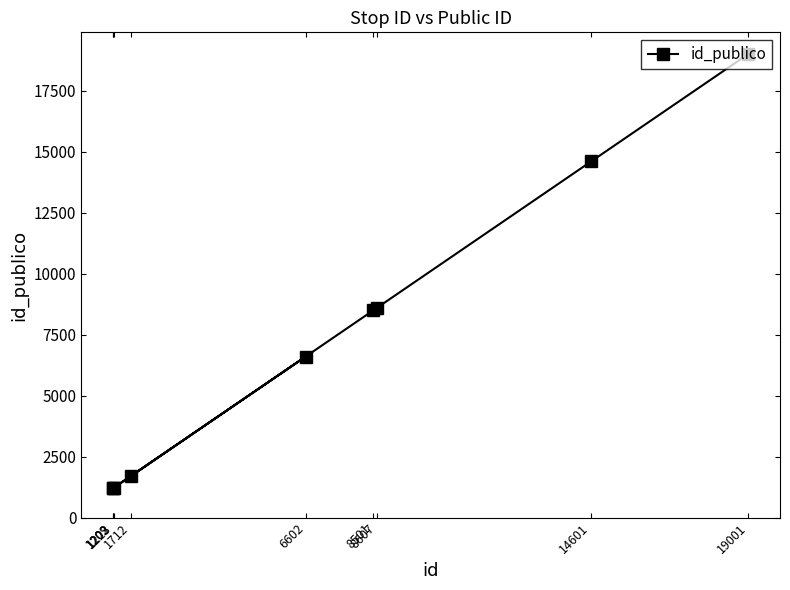

The chart shows a value of 1601 at 1223. True or false?

False